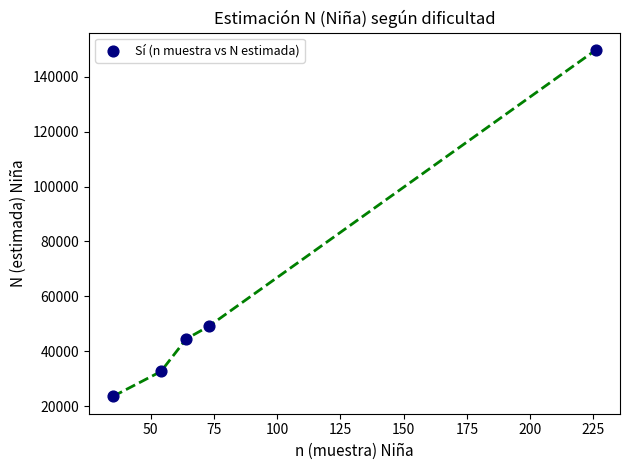

What is the range of X values (max minus min)?

191